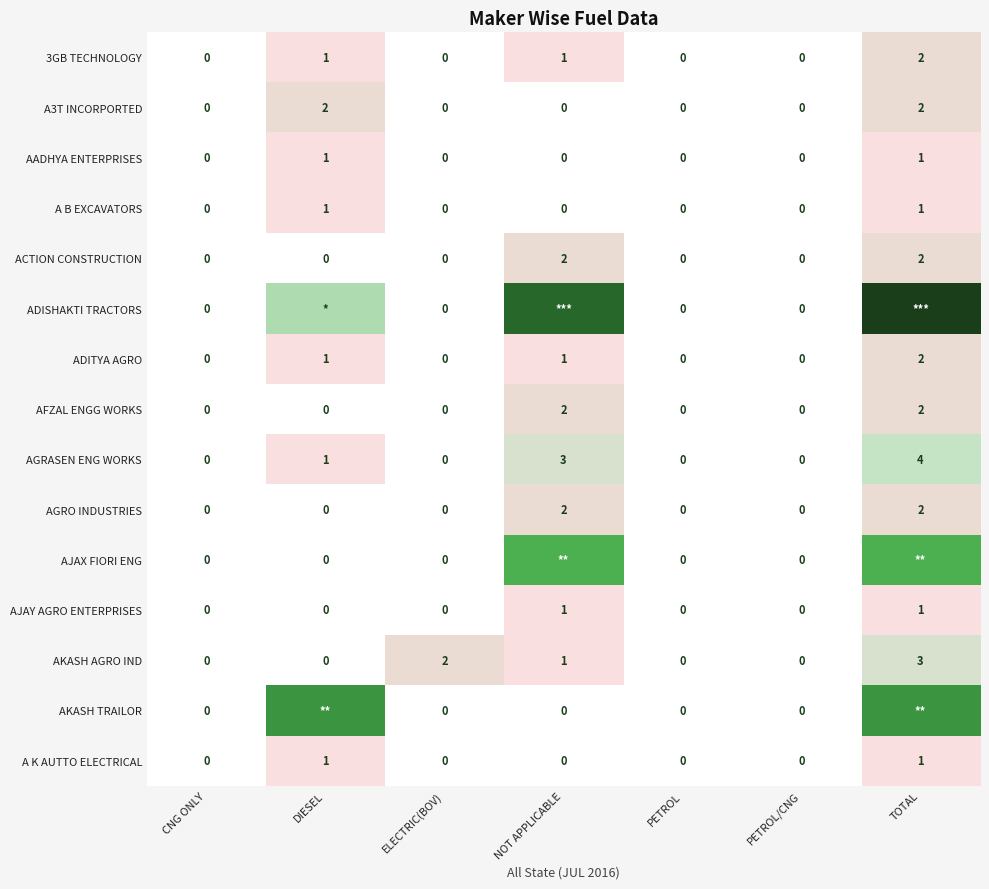

Between NOT APPLICABLE and PETROL/CNG, which is larger?

NOT APPLICABLE